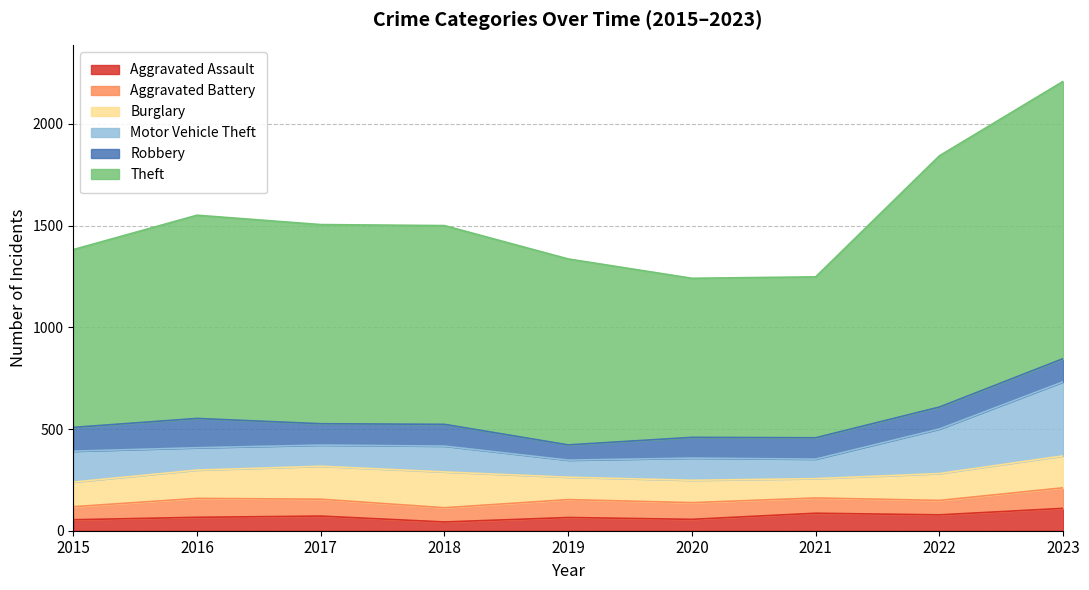

What is the value of the Robbery point at the 5th from the left?

75